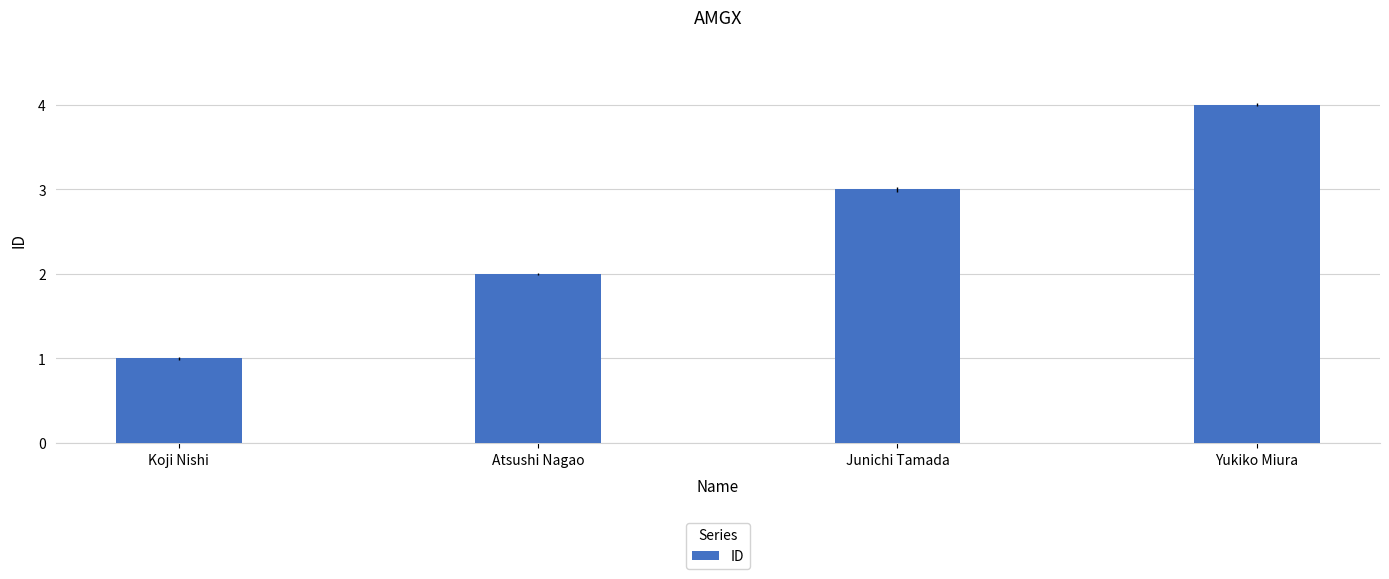

What is the smallest value displayed?

1